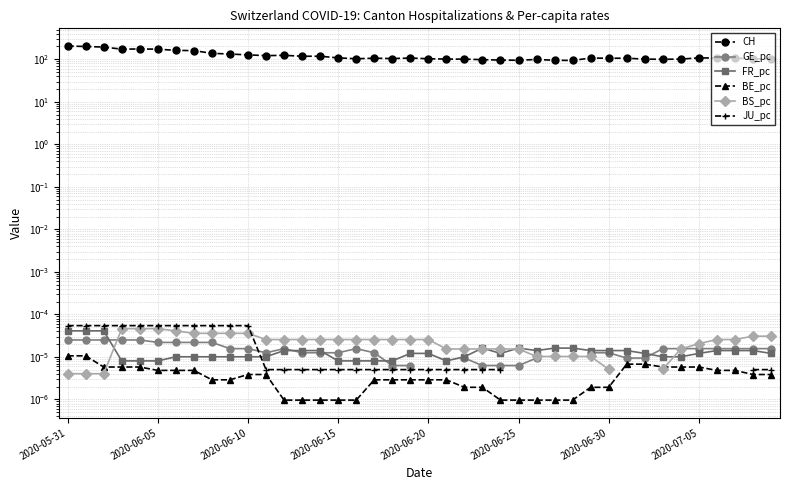

At which category does GE_pc reach its first local valley?

11